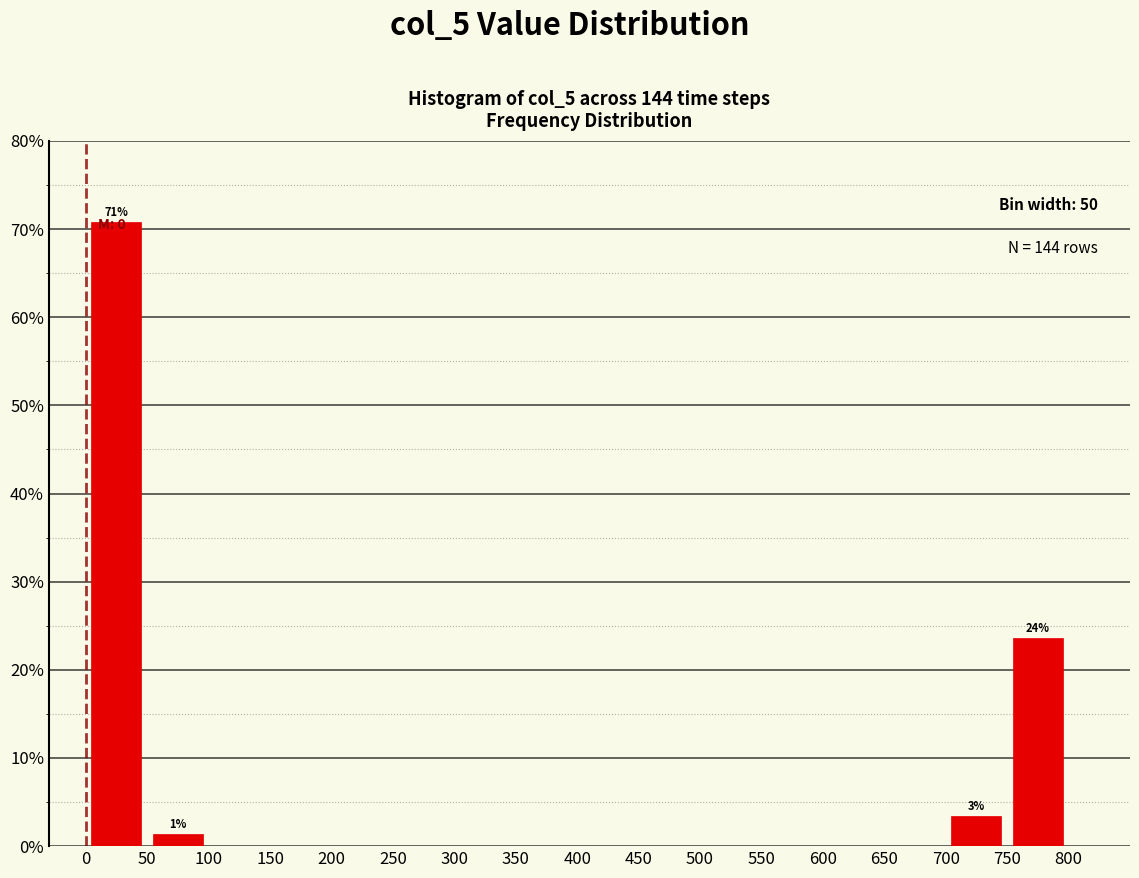

Which range on the x-axis has the tallest bar?

0 to 50